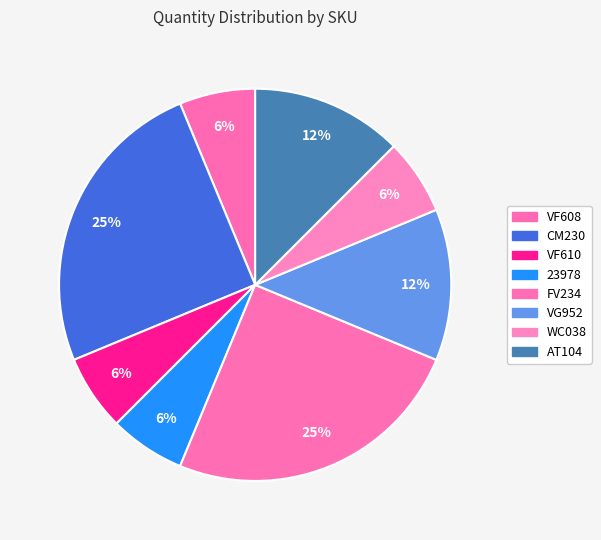

Does any single category account for the majority?

No